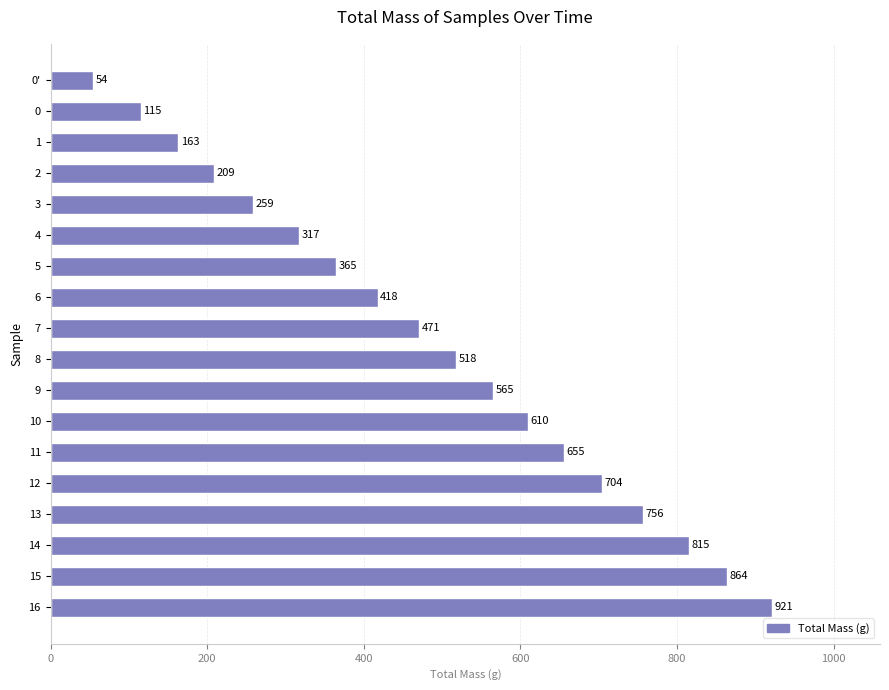

How many data points does each series have?

18